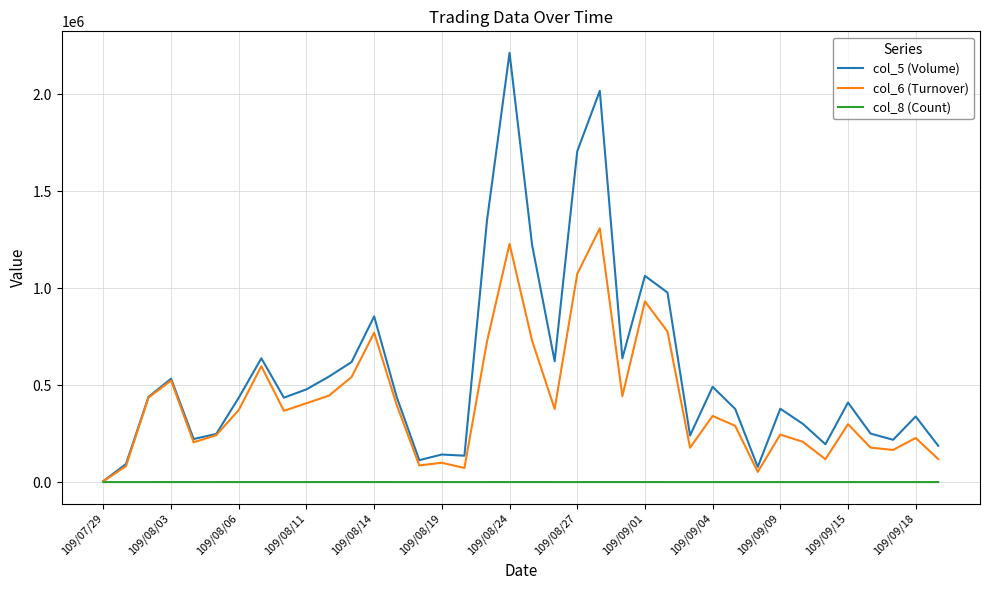

What is the minimum value for col_6 (Turnover)?

4600